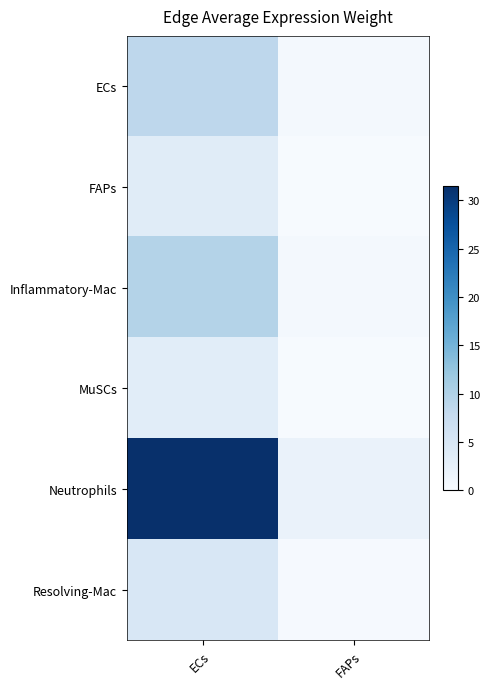

Between ECs and FAPs, which series saw the biggest shift?

Neutrophils